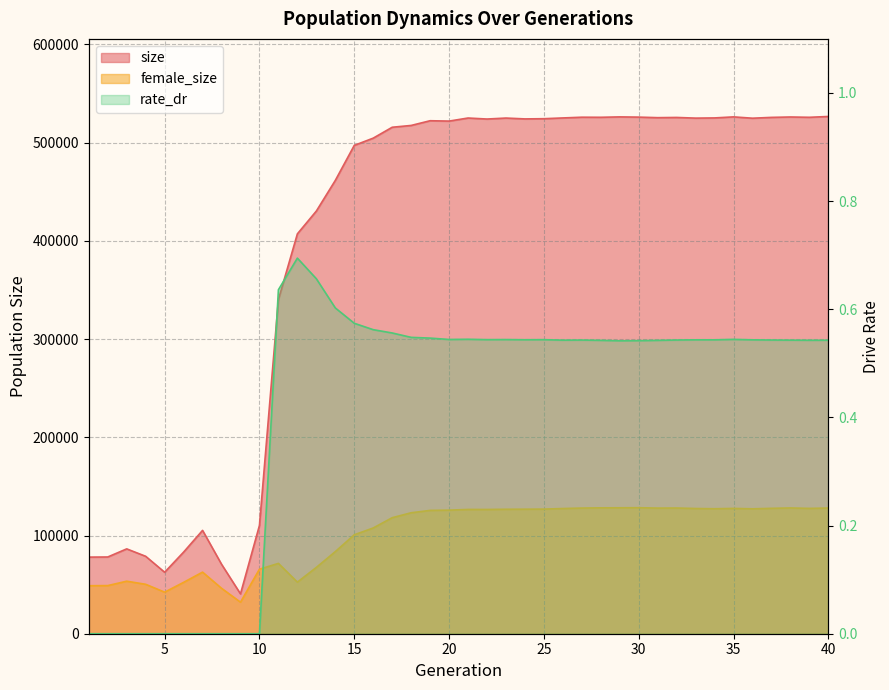

What is the average value of the female_size series?

100748.8